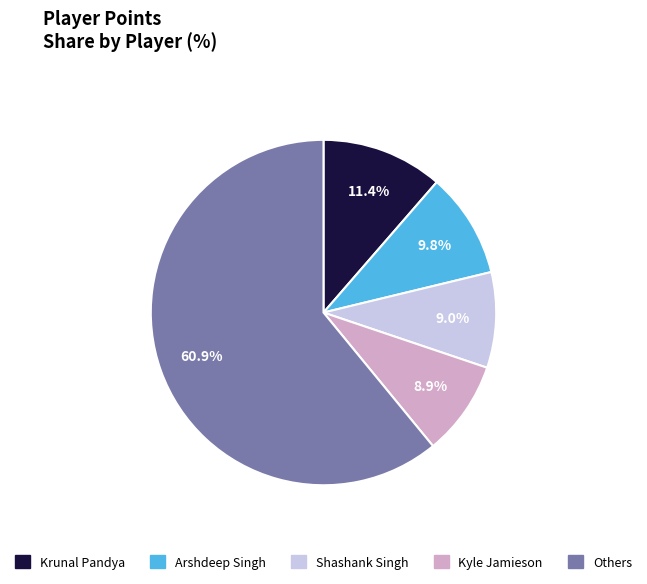

How many slices are in this pie chart?

5